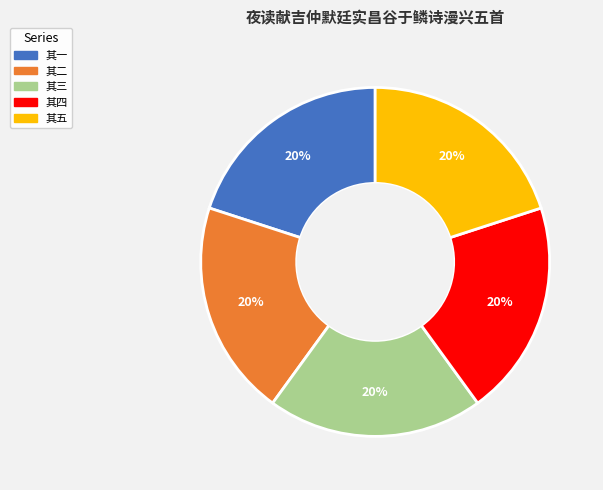

Is there a majority slice in this chart?

No